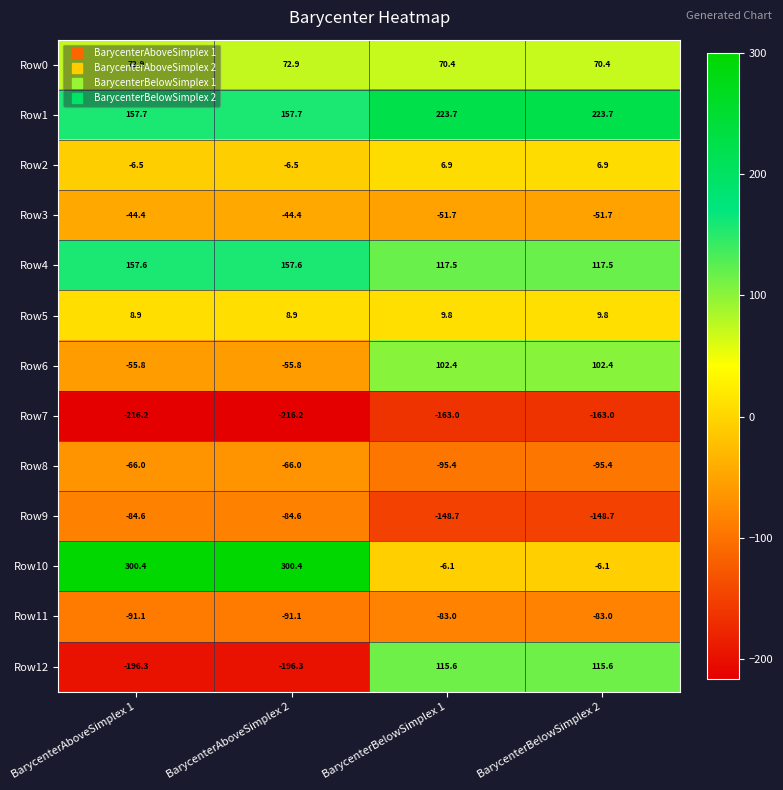

What is the smallest value displayed?

-216.2